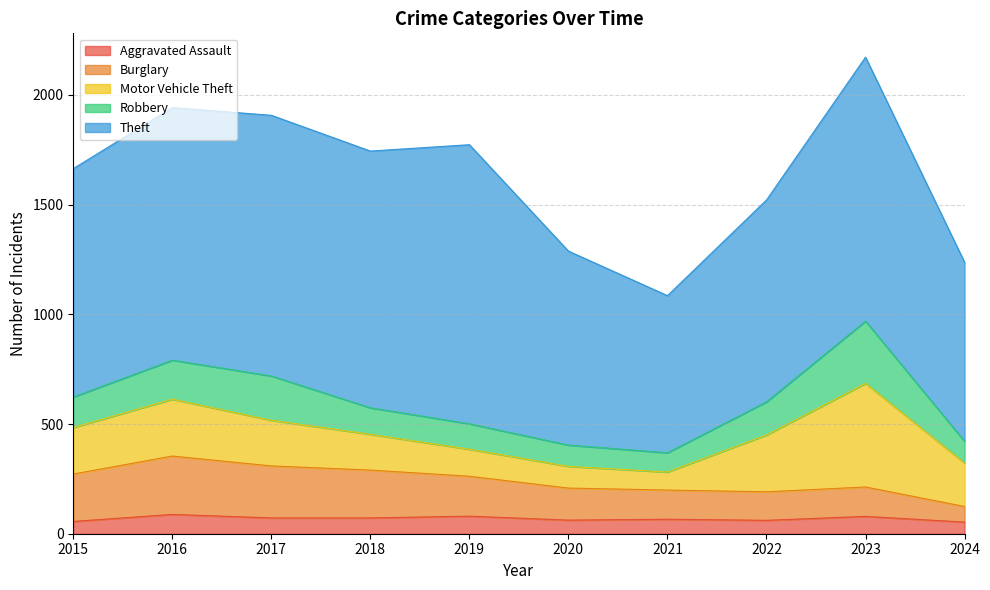

The value of Burglary at 2015 is 125. True or false?

False